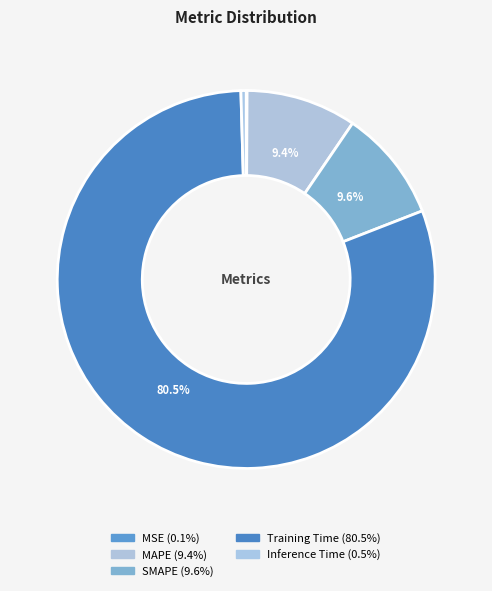

Is the sum of Inference Time and SMAPE greater than half?

No